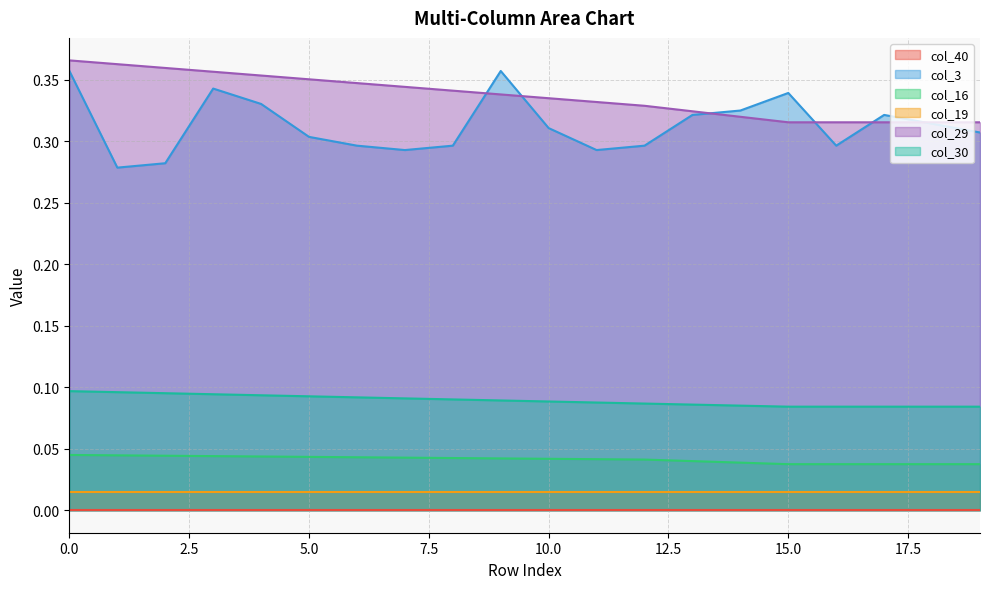

True or false: col_30 and col_16 cross at least once.

False